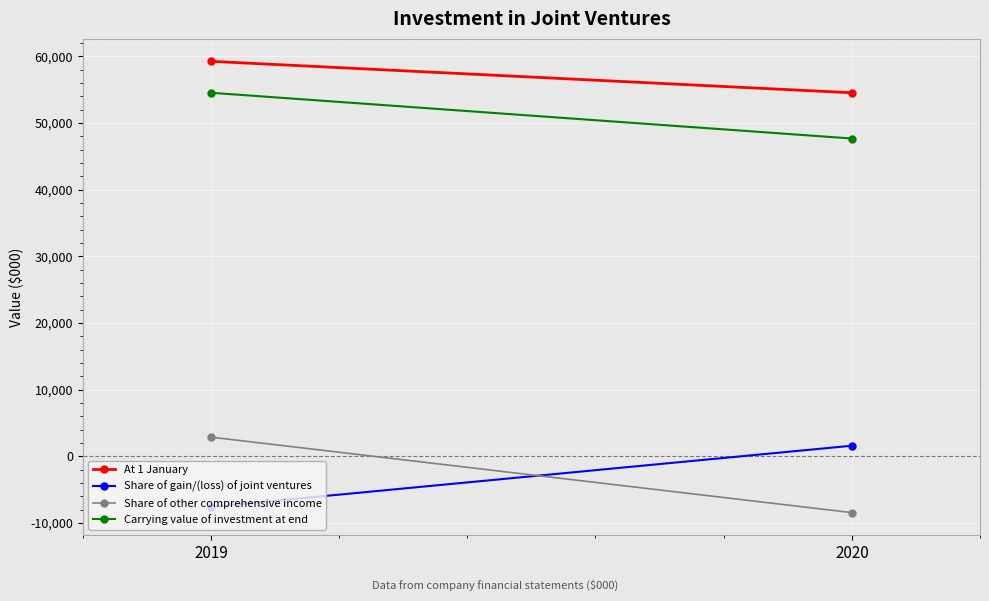

Reading left to right, extract all data points from this chart.

At 1 January: 2019=59249	2020=54535
Share of gain/(loss) of joint ventures: 2019=-7587	2020=1586
Share of other comprehensive income: 2019=2873	2020=-8448
Carrying value of investment at end: 2019=54535	2020=47672